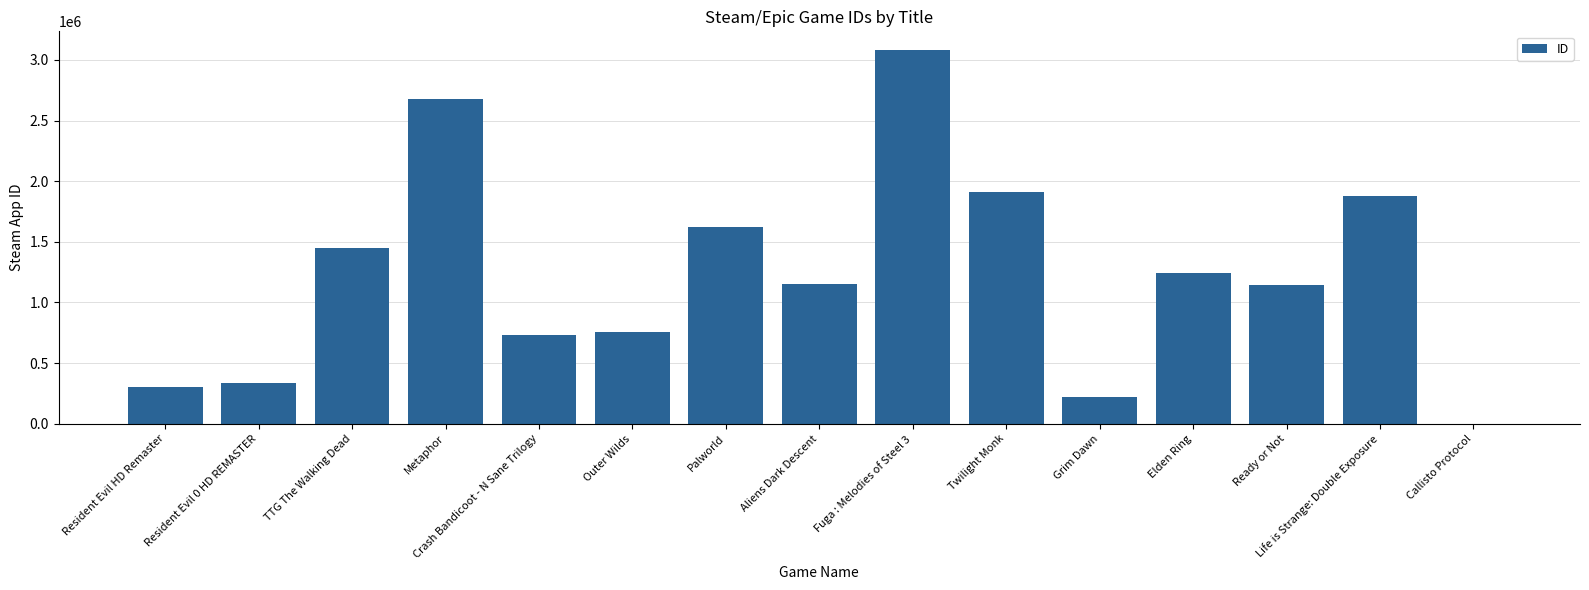

What is the maximum value shown in the chart?

3081320